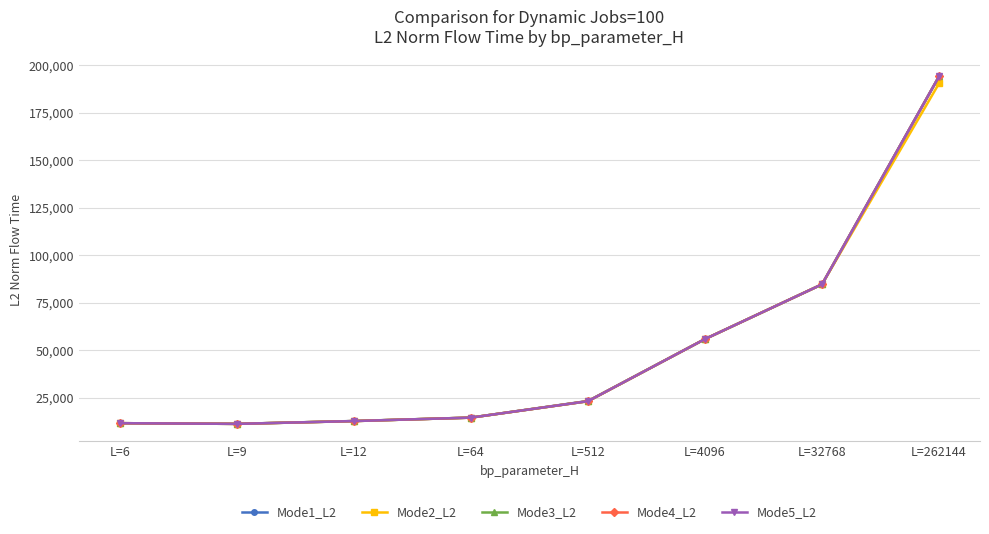

What is the average value of the Mode4_L2 series?

51047.2